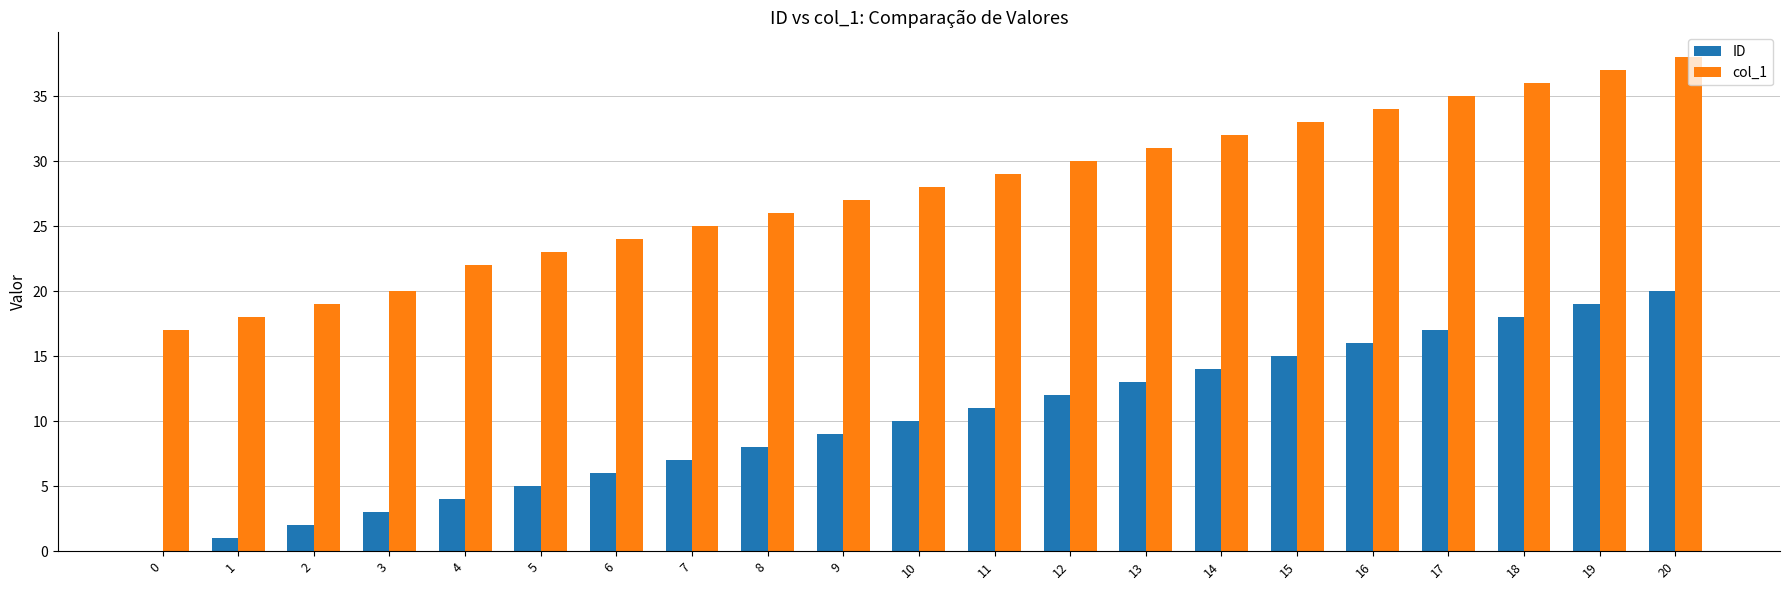

Is it true that ID equals 21 at 14?

False